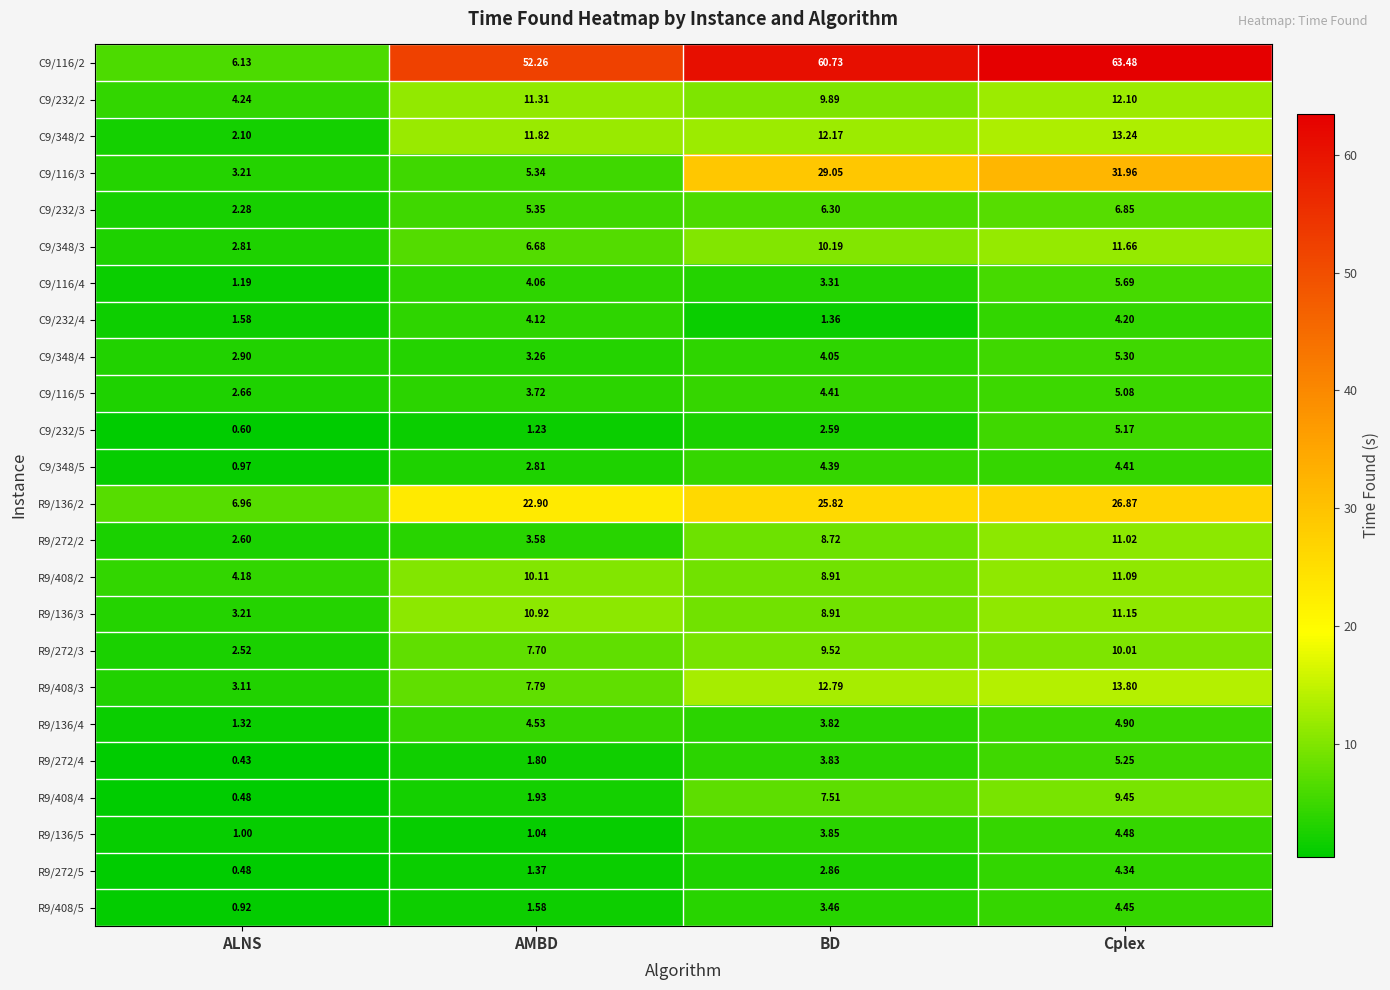

Is the value of R9/408/3 at ALNS greater than the value of R9/136/3 at AMBD?

No